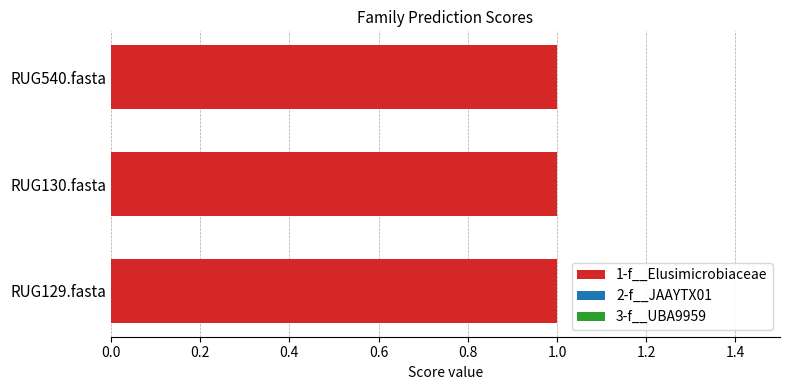

Does the chart contain any negative values?

No